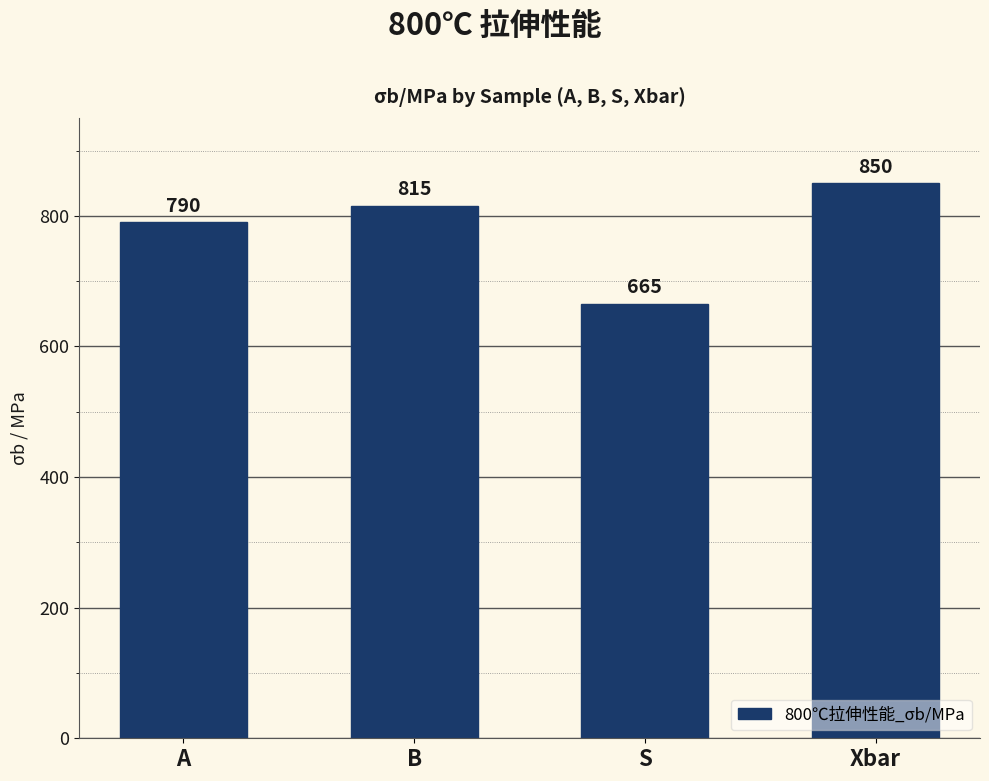

List the labels in order of value, smallest first.

S, A, B, Xbar